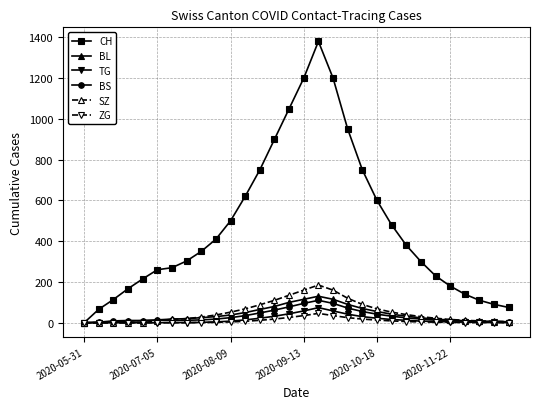

What are all the series names shown in the legend?

CH, BL, TG, BS, SZ, ZG